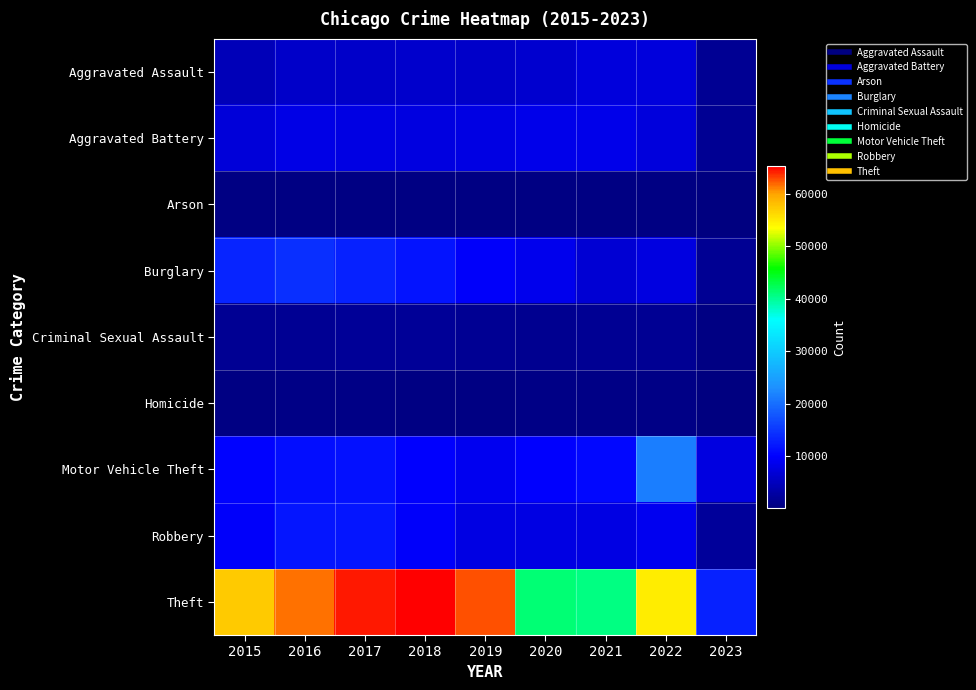

Reading right to left, list all the values displayed in this chart.

Aggravated Assault: 2023=1680	2022=7272	2021=7243	2020=6263	2019=5841	2018=6001	2017=5793	2016=5712	2015=4480
Aggravated Battery: 2023=1759	2022=7487	2021=8348	2020=8319	2019=7857	2018=7734	2017=7845	2016=8085	2015=7018
Arson: 2023=107	2022=423	2021=528	2020=588	2019=376	2018=373	2017=444	2016=515	2015=448
Burglary: 2023=1852	2022=7595	2021=6658	2020=8757	2019=9639	2018=11746	2017=13001	2016=14289	2015=13184
Criminal Sexual Assault: 2023=391	2022=1757	2021=1689	2020=1456	2019=1881	2018=1985	2017=1951	2016=1820	2015=1671
Homicide: 2023=120	2022=715	2021=804	2020=787	2019=498	2018=589	2017=672	2016=786	2015=496
Motor Vehicle Theft: 2023=7686	2022=21429	2021=10598	2020=9956	2019=8977	2018=9984	2017=11380	2016=11286	2015=10068
Robbery: 2023=2296	2022=8972	2021=7918	2020=7855	2019=7994	2018=9680	2017=11880	2016=11960	2015=9638
Theft: 2023=12880	2022=54728	2021=40784	2020=41314	2019=62486	2018=65286	2017=64381	2016=61619	2015=57350